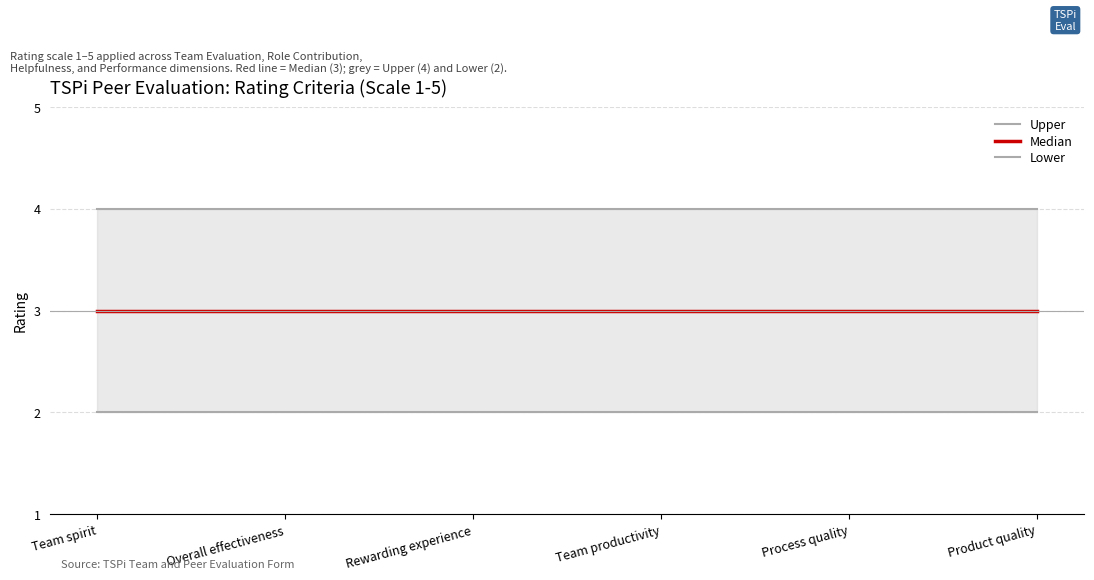

What is the approximate value of Median at Team productivity?

3